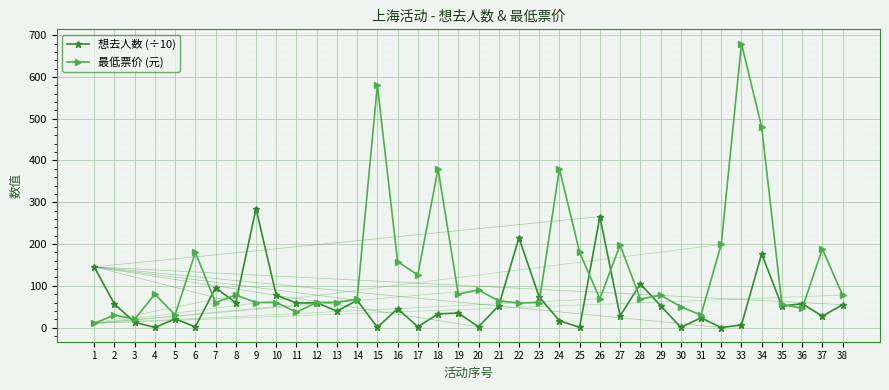

At which label does 最低票价 (元) reach its peak?

33